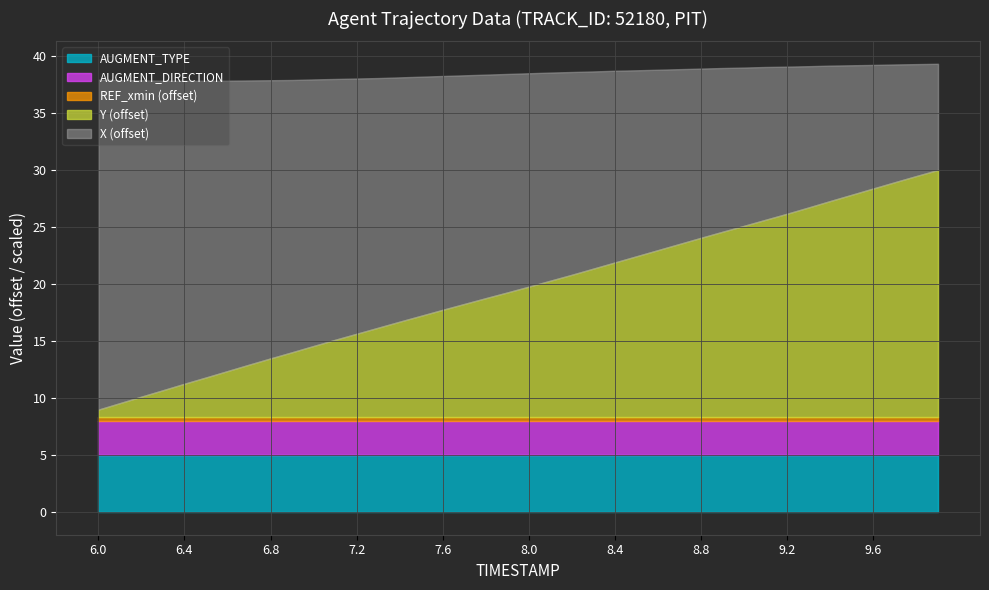

What is the maximum value for AUGMENT_TYPE?

5.0